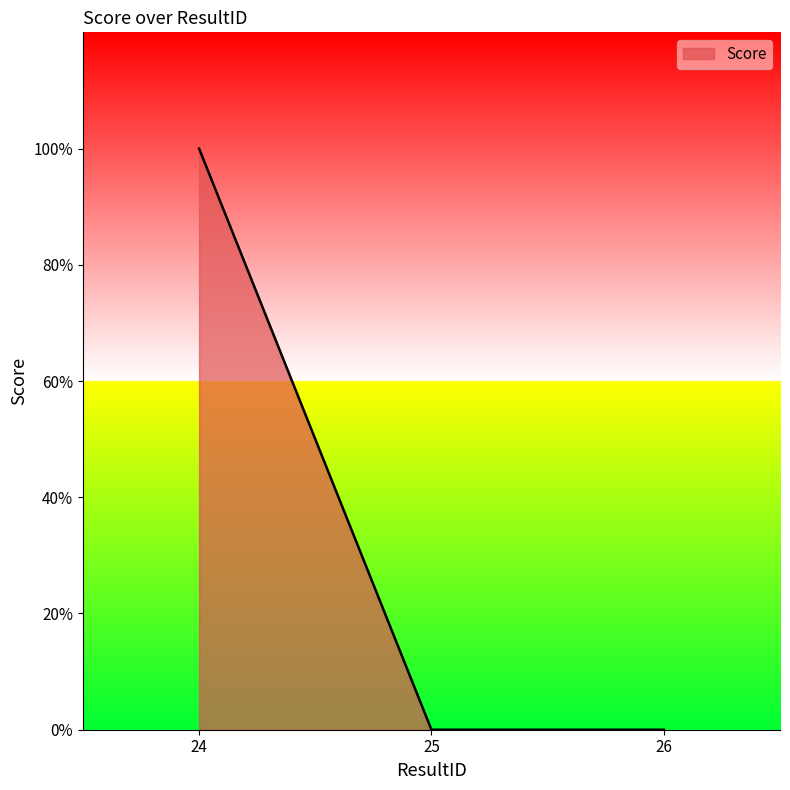

Which category has the highest value across all series?

24